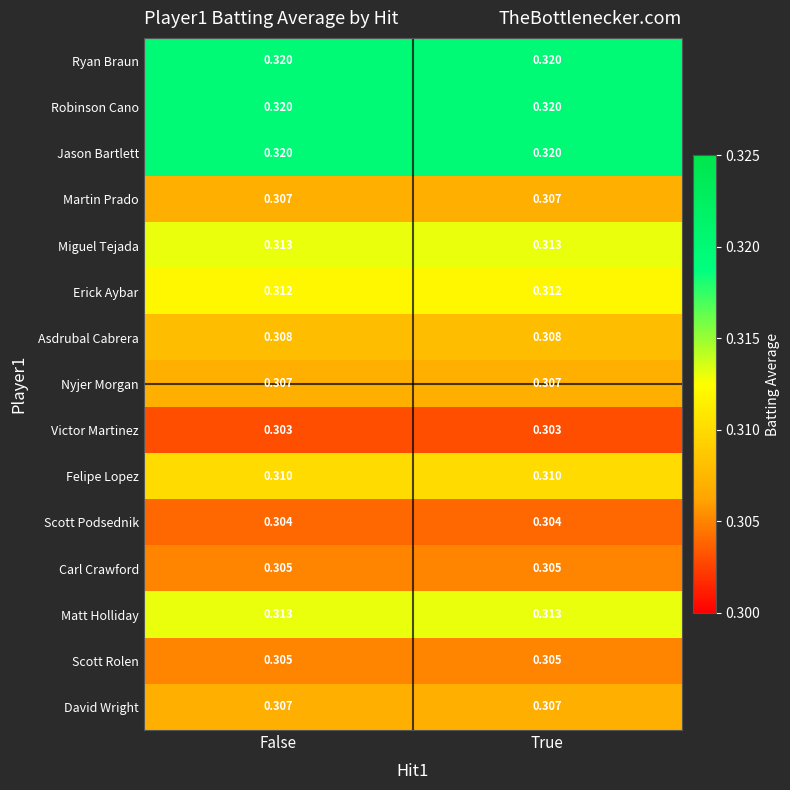

Is the value of Scott Rolen at True greater than the value of Nyjer Morgan at True?

No